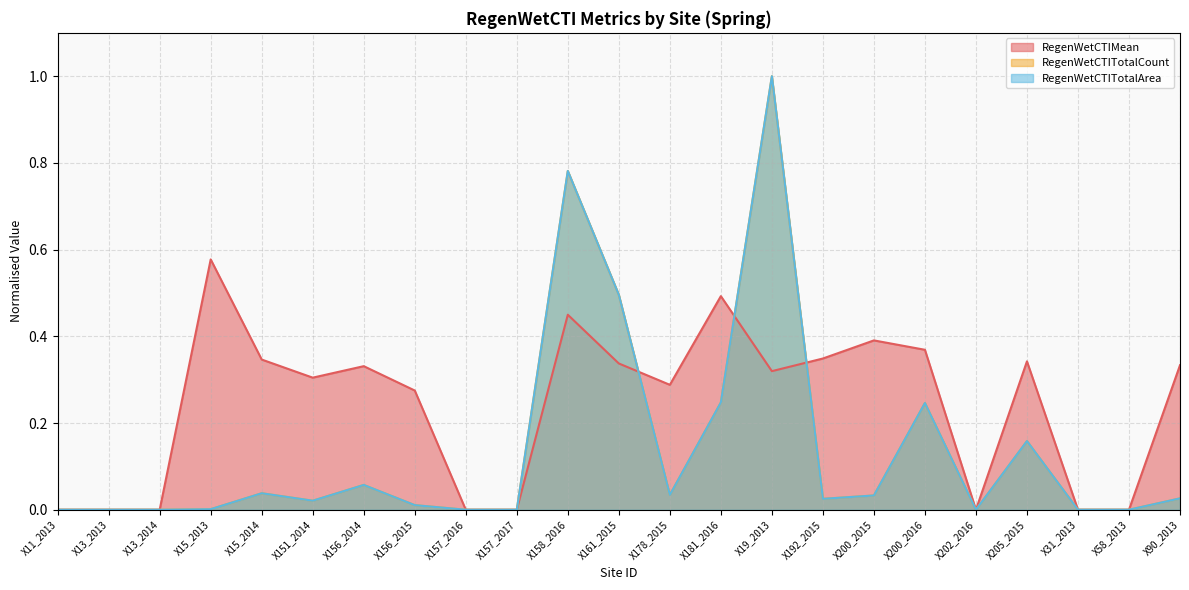

Which label corresponds to the largest value in the chart?

X19_2013